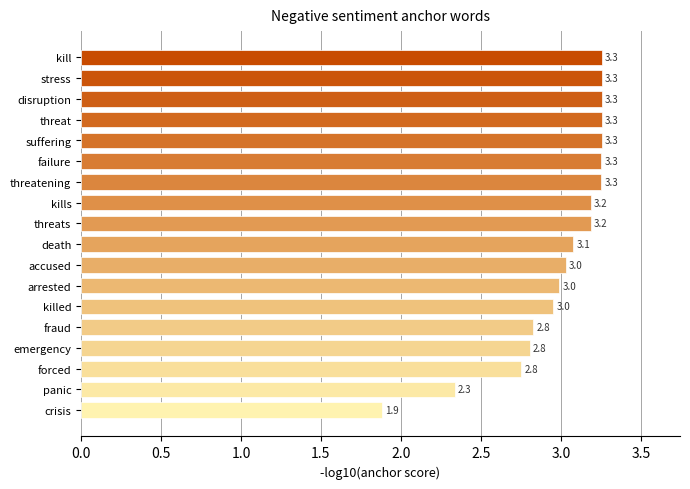

Is it true that the value at threat is 0.0?

False